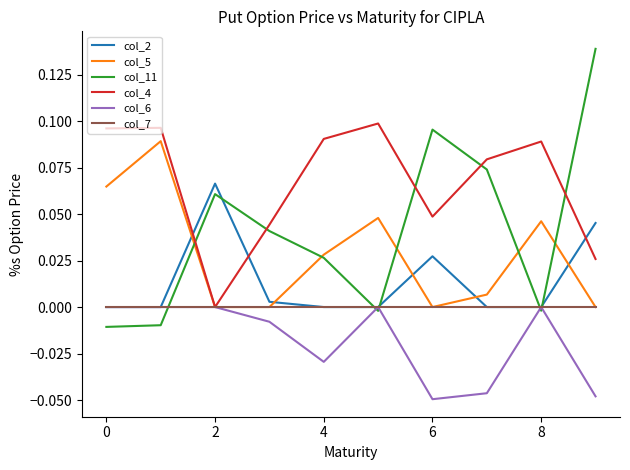

Which series ends up on top after the final intersection of col_11 and col_4?

col_11